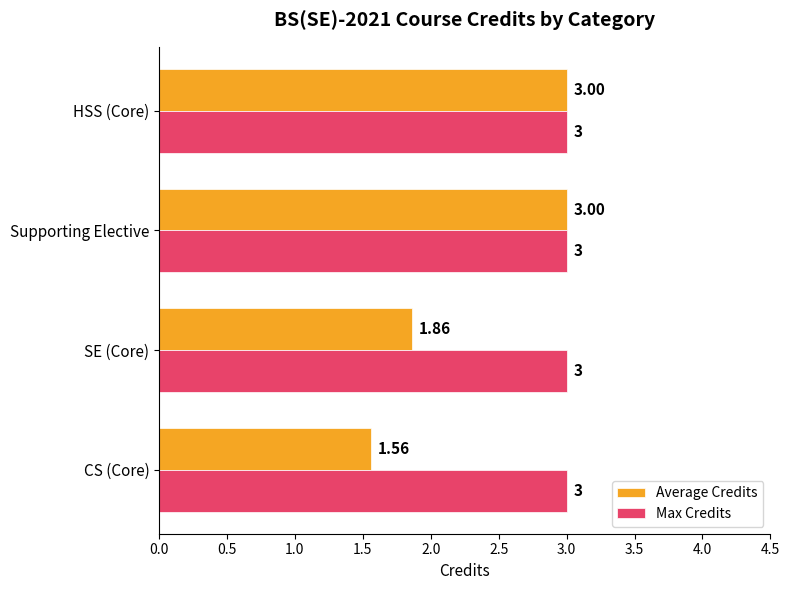

What is the difference between the second highest and minimum values in the Average Credits series?

1.4